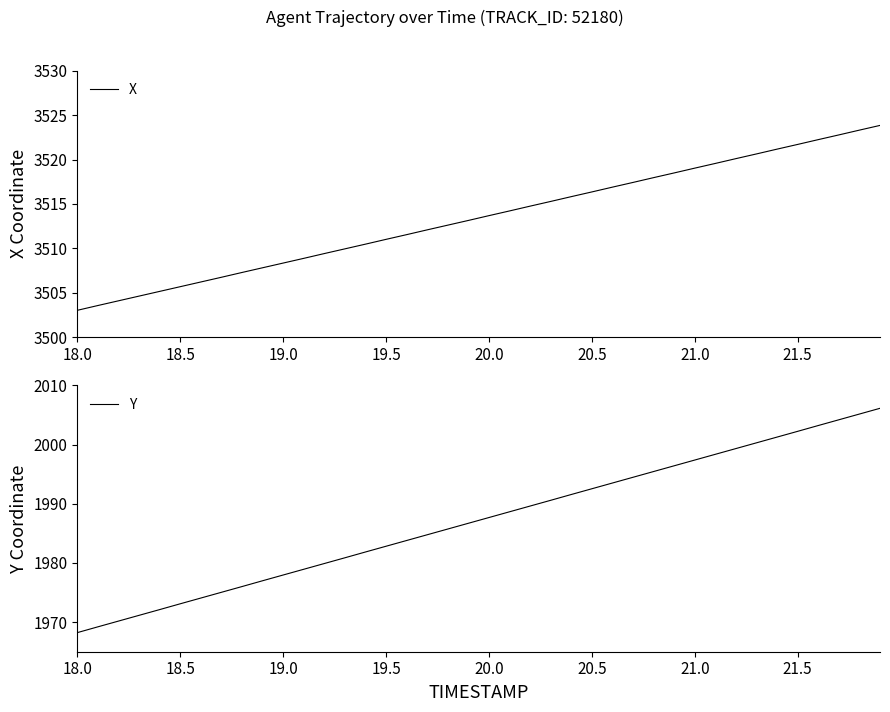

True or false: Y and X cross at least once.

False